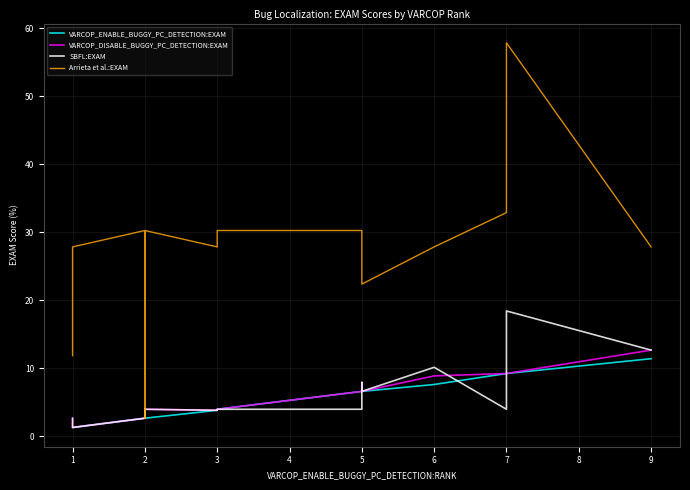

What is the highest value of the SBFL:EXAM series?

18.4